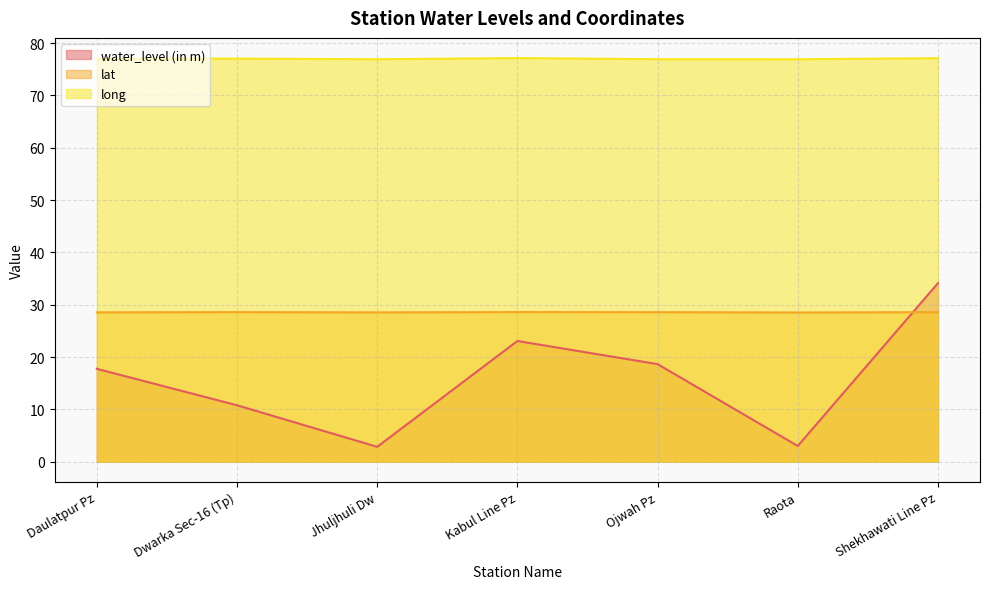

Reading left to right, extract all data points from this chart.

water_level (in m): Daulatpur Pz=17.8	Dwarka Sec-16 (Tp)=10.8	Jhuljhuli Dw=2.9	Kabul Line Pz=23.1	Ojwah Pz=18.6	Raota=3.0	Shekhawati Line Pz=34.1
lat: Daulatpur Pz=28.5	Dwarka Sec-16 (Tp)=28.6	Jhuljhuli Dw=28.5	Kabul Line Pz=28.6	Ojwah Pz=28.6	Raota=28.5	Shekhawati Line Pz=28.6
long: Daulatpur Pz=77.0	Dwarka Sec-16 (Tp)=77.0	Jhuljhuli Dw=76.9	Kabul Line Pz=77.1	Ojwah Pz=76.9	Raota=76.9	Shekhawati Line Pz=77.1